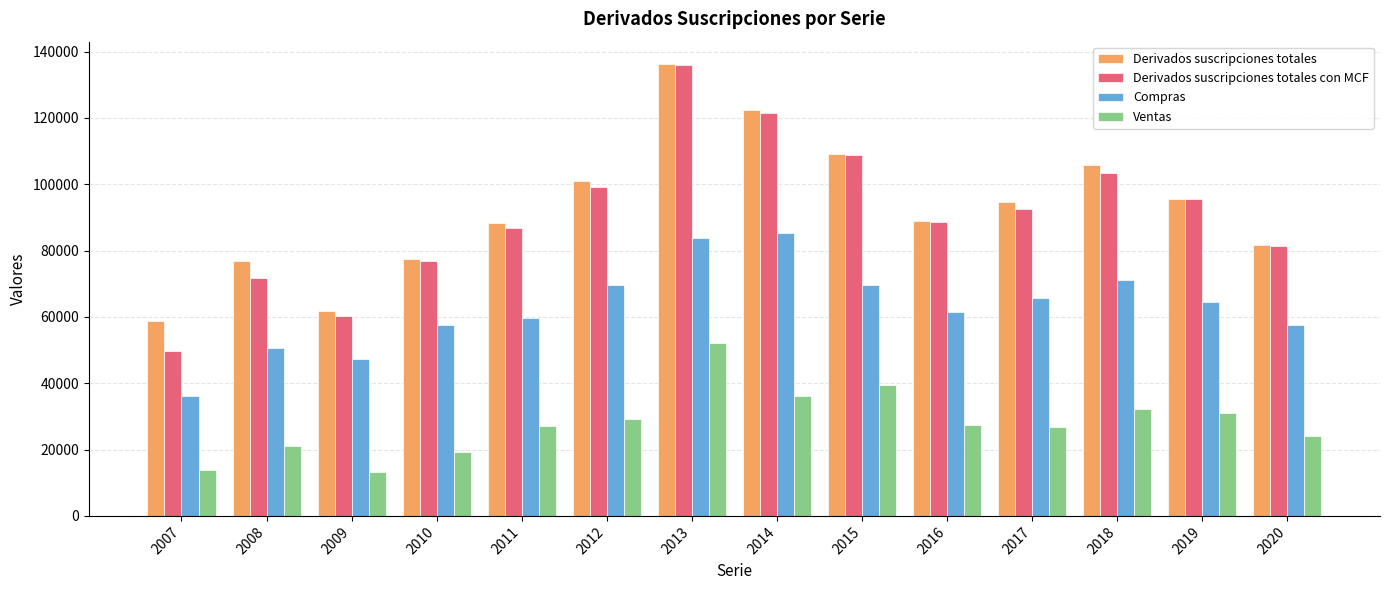

What is the sum of the Derivados suscripciones totales values at 2007 and 2013?

194837